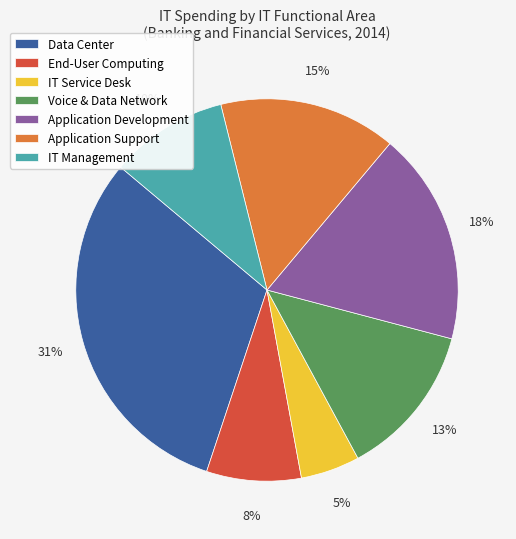

Is it true that Application Support is 15% of the pie?

True